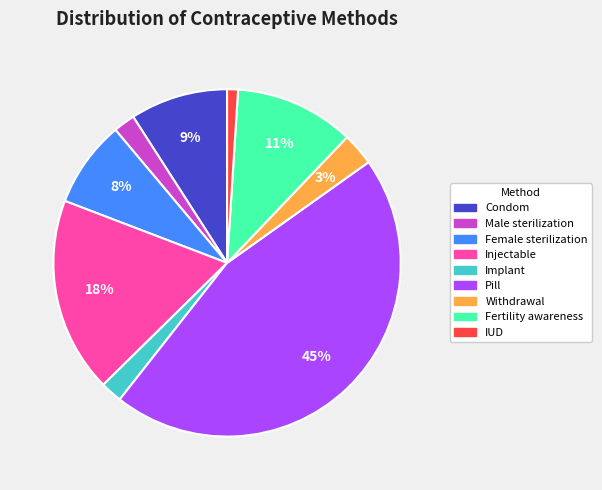

How many slices are in this pie chart?

9